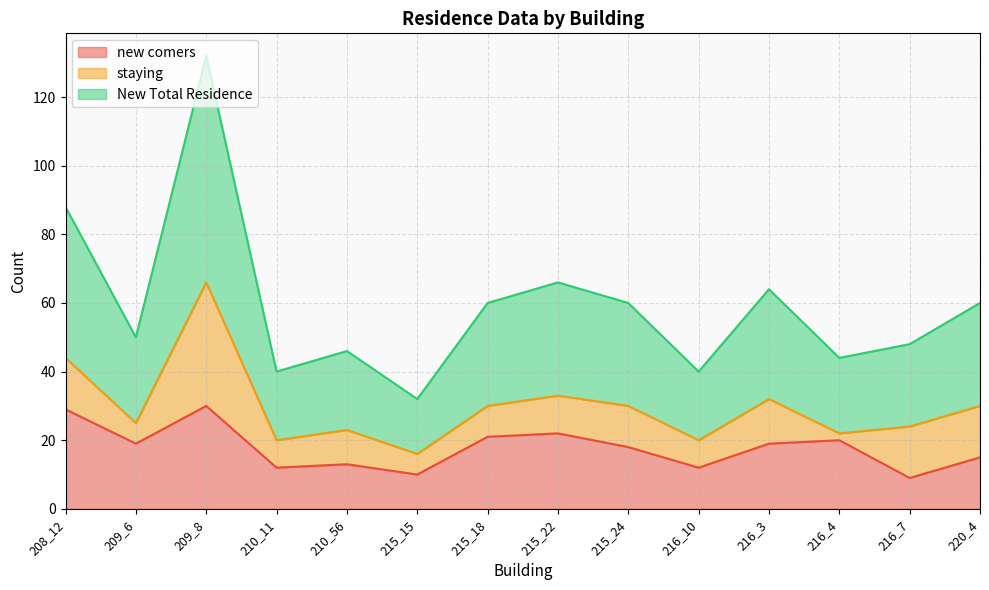

How many data points in new comers are less than 19?

7